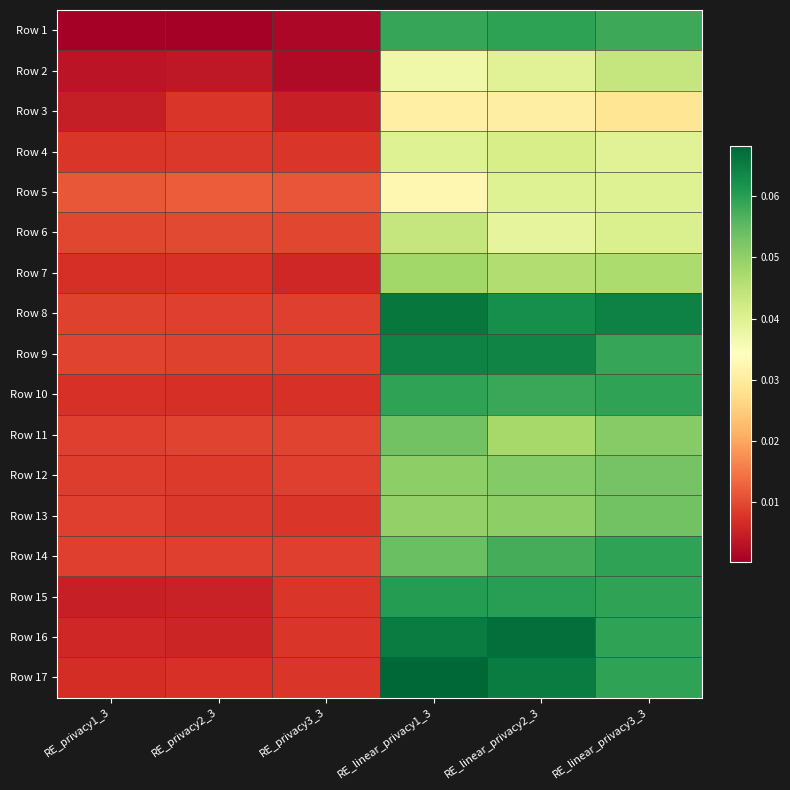

Reading left to right, what are all the values shown in this chart?

Row 1: RE_privacy1_3=0.0	RE_privacy2_3=0.0	RE_privacy3_3=0.0	RE_linear_privacy1_3=0.1	RE_linear_privacy2_3=0.1	RE_linear_privacy3_3=0.1
Row 2: RE_privacy1_3=0.0	RE_privacy2_3=0.0	RE_privacy3_3=0.0	RE_linear_privacy1_3=0.0	RE_linear_privacy2_3=0.0	RE_linear_privacy3_3=0.0
Row 3: RE_privacy1_3=0.0	RE_privacy2_3=0.0	RE_privacy3_3=0.0	RE_linear_privacy1_3=0.0	RE_linear_privacy2_3=0.0	RE_linear_privacy3_3=0.0
Row 4: RE_privacy1_3=0.0	RE_privacy2_3=0.0	RE_privacy3_3=0.0	RE_linear_privacy1_3=0.0	RE_linear_privacy2_3=0.0	RE_linear_privacy3_3=0.0
Row 5: RE_privacy1_3=0.0	RE_privacy2_3=0.0	RE_privacy3_3=0.0	RE_linear_privacy1_3=0.0	RE_linear_privacy2_3=0.0	RE_linear_privacy3_3=0.0
Row 6: RE_privacy1_3=0.0	RE_privacy2_3=0.0	RE_privacy3_3=0.0	RE_linear_privacy1_3=0.0	RE_linear_privacy2_3=0.0	RE_linear_privacy3_3=0.0
Row 7: RE_privacy1_3=0.0	RE_privacy2_3=0.0	RE_privacy3_3=0.0	RE_linear_privacy1_3=0.0	RE_linear_privacy2_3=0.0	RE_linear_privacy3_3=0.0
Row 8: RE_privacy1_3=0.0	RE_privacy2_3=0.0	RE_privacy3_3=0.0	RE_linear_privacy1_3=0.1	RE_linear_privacy2_3=0.1	RE_linear_privacy3_3=0.1
Row 9: RE_privacy1_3=0.0	RE_privacy2_3=0.0	RE_privacy3_3=0.0	RE_linear_privacy1_3=0.1	RE_linear_privacy2_3=0.1	RE_linear_privacy3_3=0.1
Row 10: RE_privacy1_3=0.0	RE_privacy2_3=0.0	RE_privacy3_3=0.0	RE_linear_privacy1_3=0.1	RE_linear_privacy2_3=0.1	RE_linear_privacy3_3=0.1
Row 11: RE_privacy1_3=0.0	RE_privacy2_3=0.0	RE_privacy3_3=0.0	RE_linear_privacy1_3=0.1	RE_linear_privacy2_3=0.0	RE_linear_privacy3_3=0.1
Row 12: RE_privacy1_3=0.0	RE_privacy2_3=0.0	RE_privacy3_3=0.0	RE_linear_privacy1_3=0.1	RE_linear_privacy2_3=0.1	RE_linear_privacy3_3=0.1
Row 13: RE_privacy1_3=0.0	RE_privacy2_3=0.0	RE_privacy3_3=0.0	RE_linear_privacy1_3=0.0	RE_linear_privacy2_3=0.1	RE_linear_privacy3_3=0.1
Row 14: RE_privacy1_3=0.0	RE_privacy2_3=0.0	RE_privacy3_3=0.0	RE_linear_privacy1_3=0.1	RE_linear_privacy2_3=0.1	RE_linear_privacy3_3=0.1
Row 15: RE_privacy1_3=0.0	RE_privacy2_3=0.0	RE_privacy3_3=0.0	RE_linear_privacy1_3=0.1	RE_linear_privacy2_3=0.1	RE_linear_privacy3_3=0.1
Row 16: RE_privacy1_3=0.0	RE_privacy2_3=0.0	RE_privacy3_3=0.0	RE_linear_privacy1_3=0.1	RE_linear_privacy2_3=0.1	RE_linear_privacy3_3=0.1
Row 17: RE_privacy1_3=0.0	RE_privacy2_3=0.0	RE_privacy3_3=0.0	RE_linear_privacy1_3=0.1	RE_linear_privacy2_3=0.1	RE_linear_privacy3_3=0.1